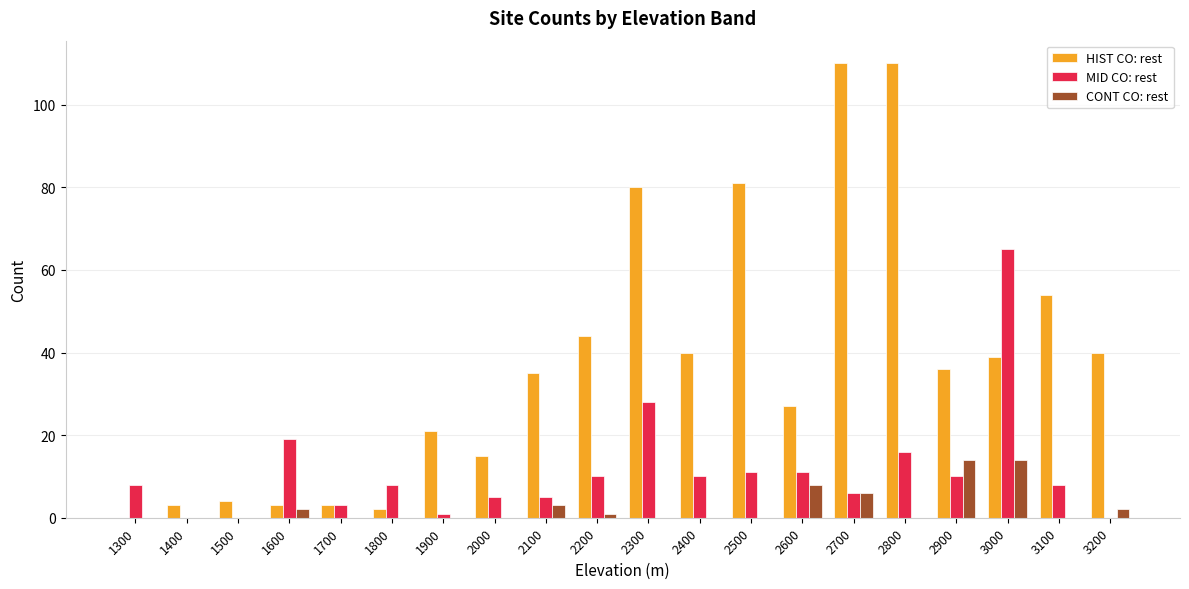

What is the greatest value displayed?

110